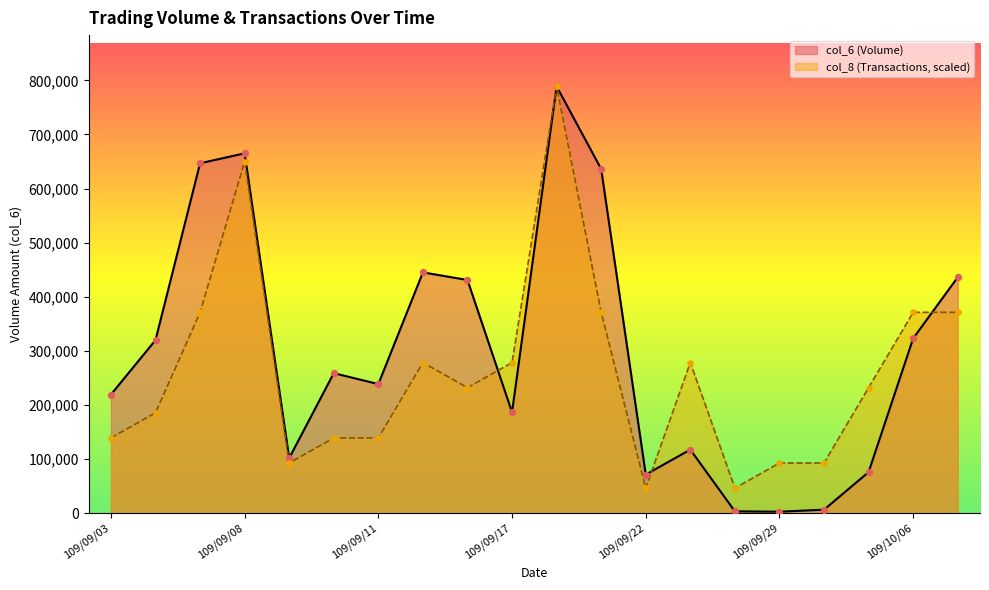

Which series contains the highest Y value?

col_6